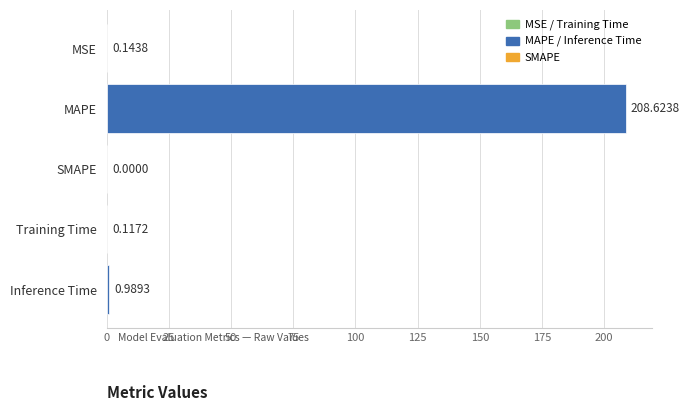

How many series are shown in this chart?

1